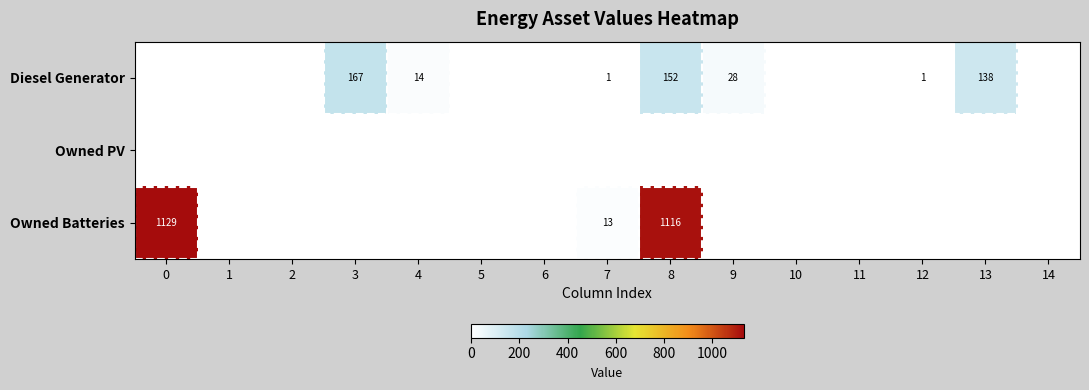

How many data points does each series have?

15